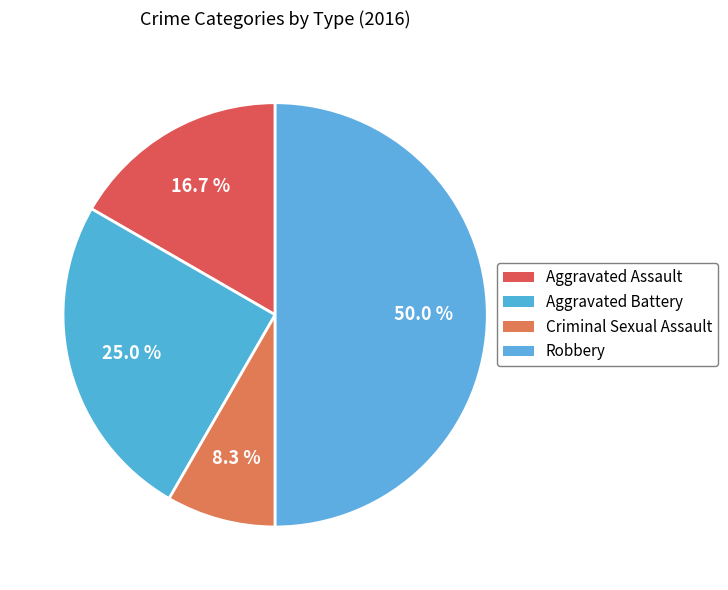

To the nearest percent, what is the difference between the largest and smallest slice percentages?

42%